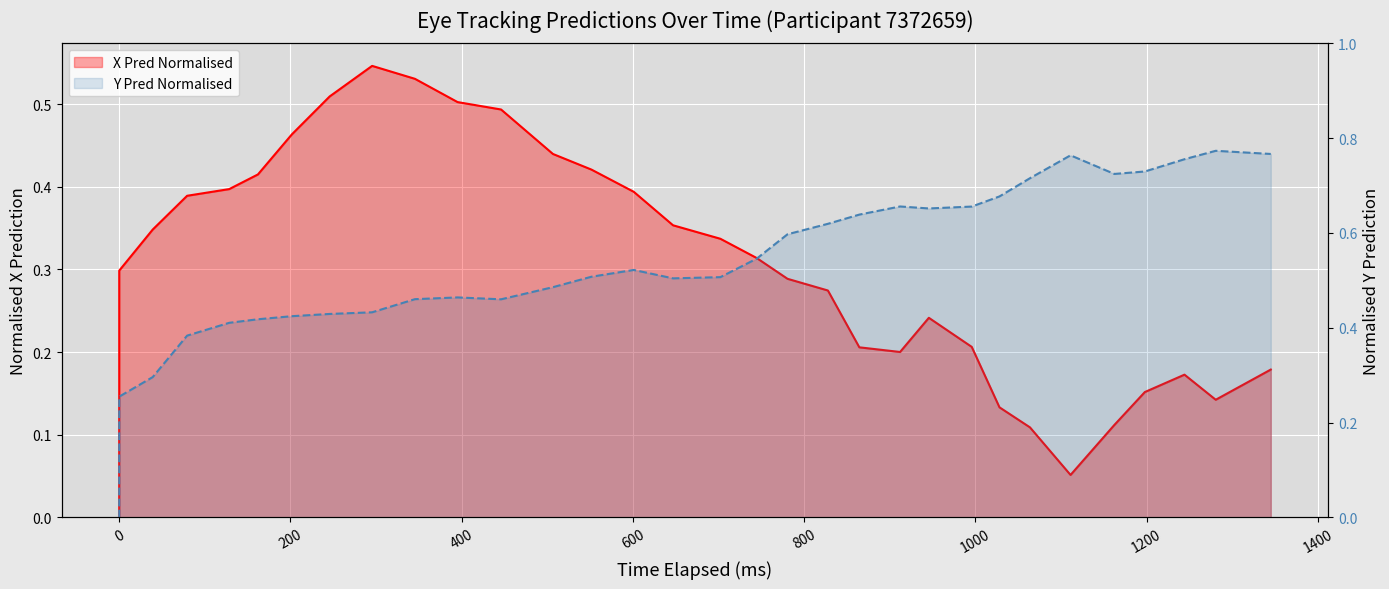

What is the label of the 18th point from the left?

17